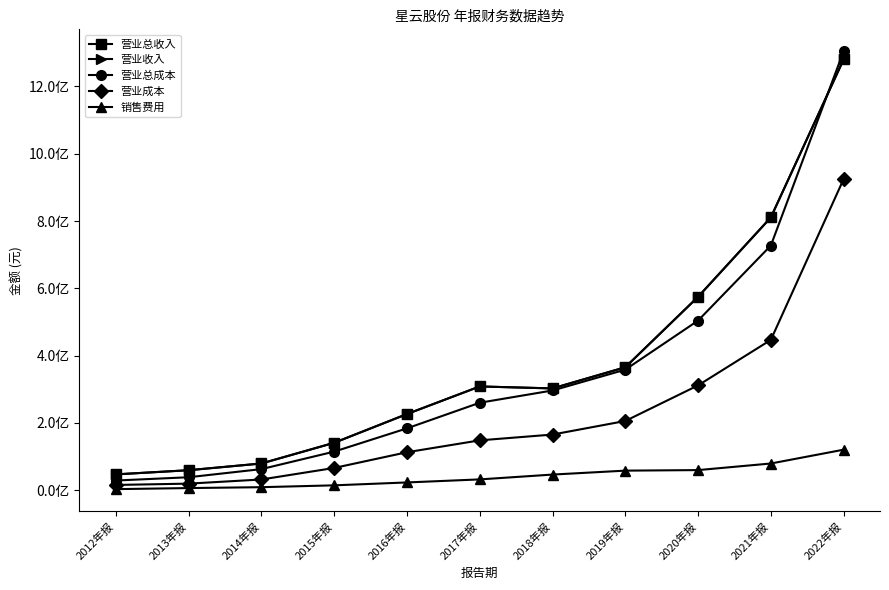

Does the chart have visible grid lines?

No